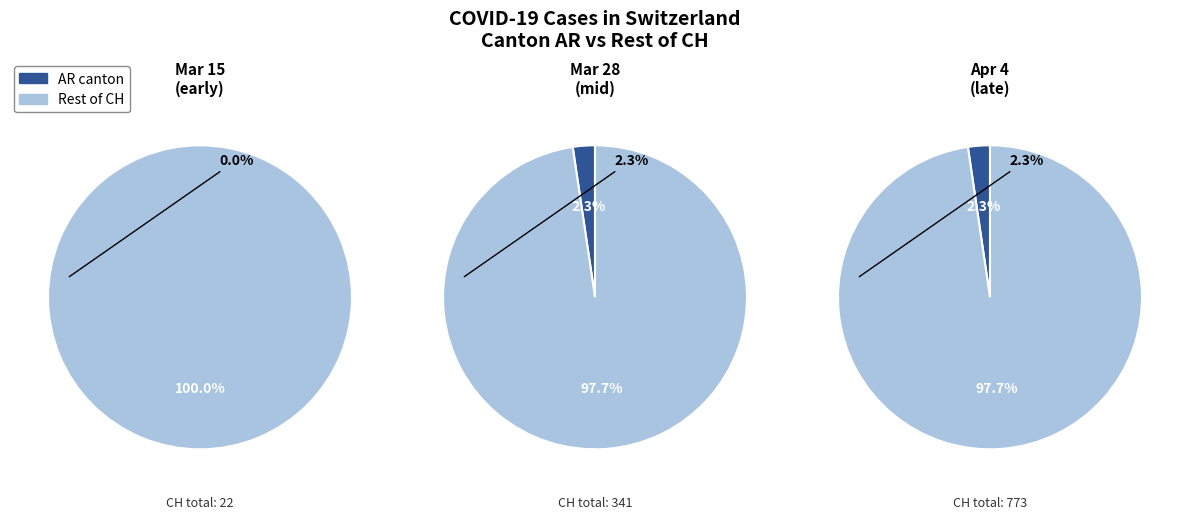

The 2020-04-02 slice represents 5% of the pie. True or false?

False